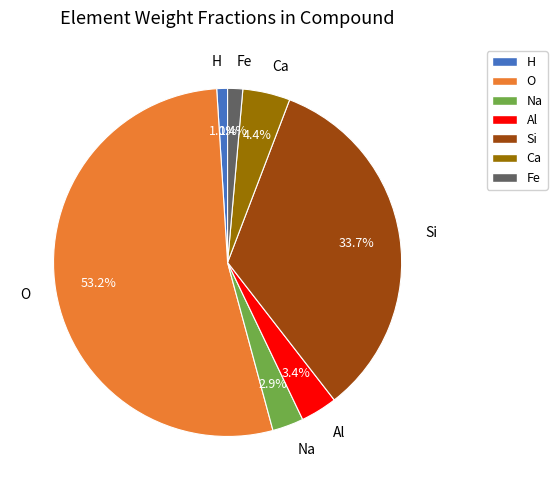

To the nearest percent, what percentage of the pie is Na?

3%